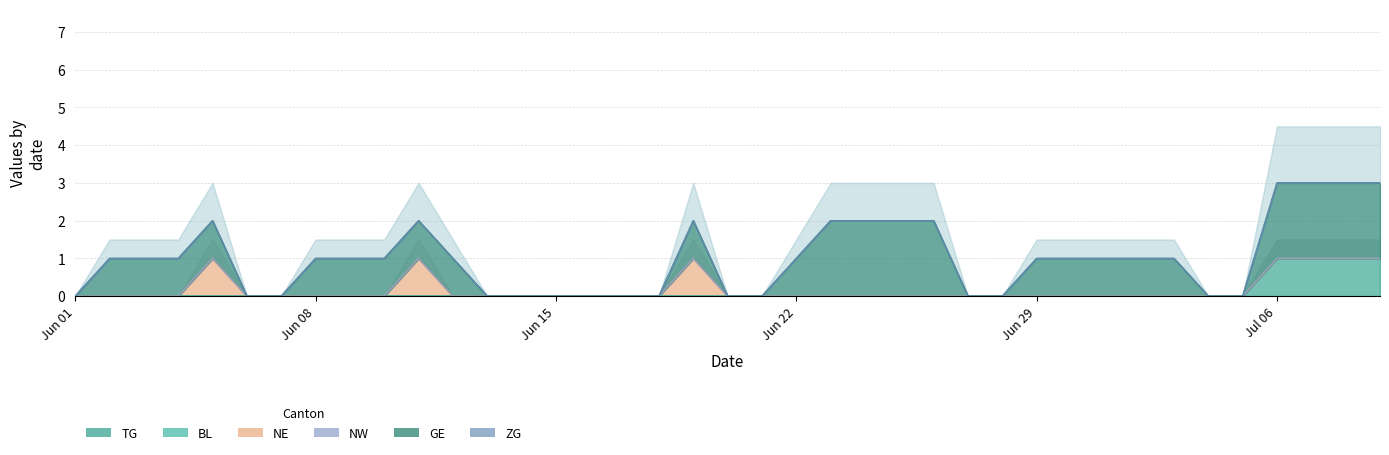

Which label corresponds to the smallest value in the chart?

2020-06-01